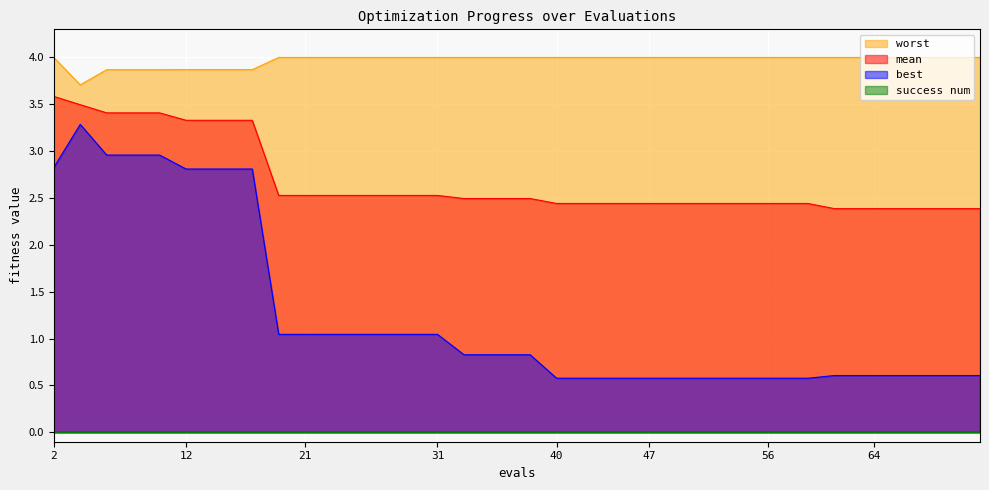

How many lines are shown in the chart?

4